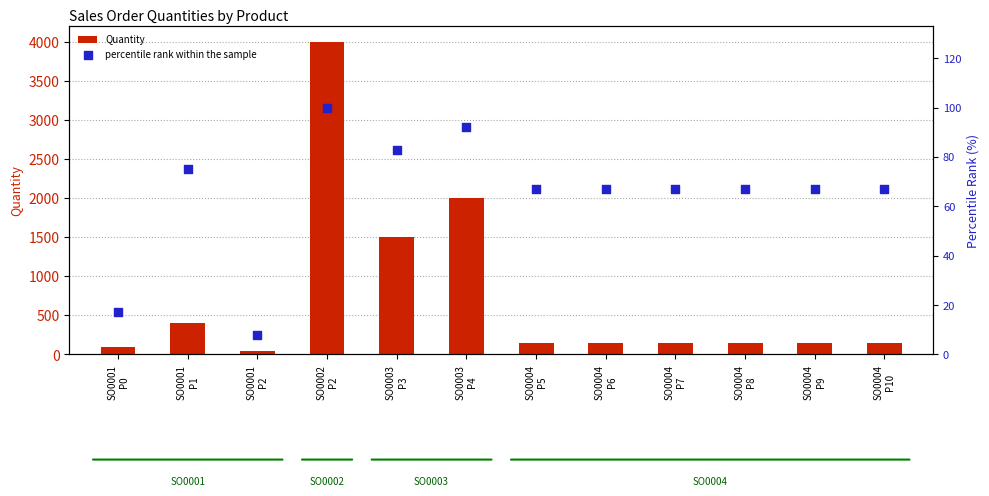

Which series reaches the minimum Y coordinate?

percentile rank within the sample